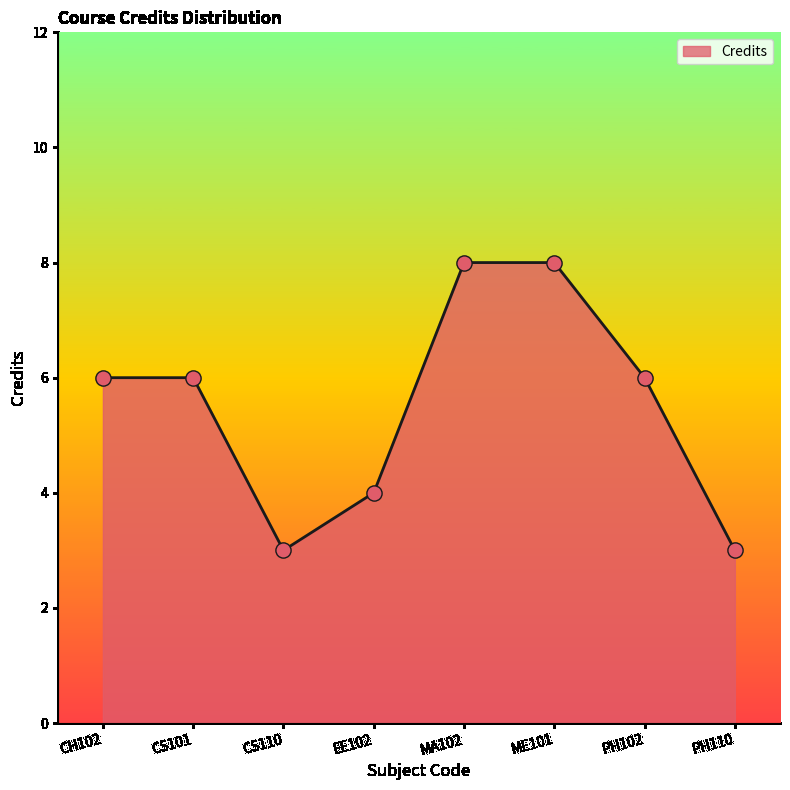

Which has a higher value, CS101 or ME101?

ME101